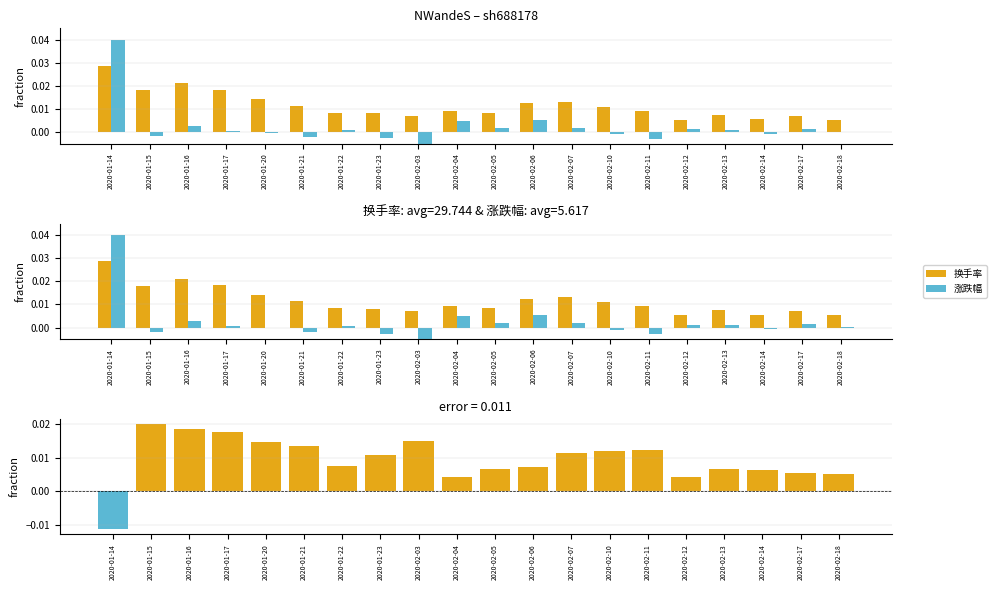

How many data points in 涨跌幅 are less than 0?

8